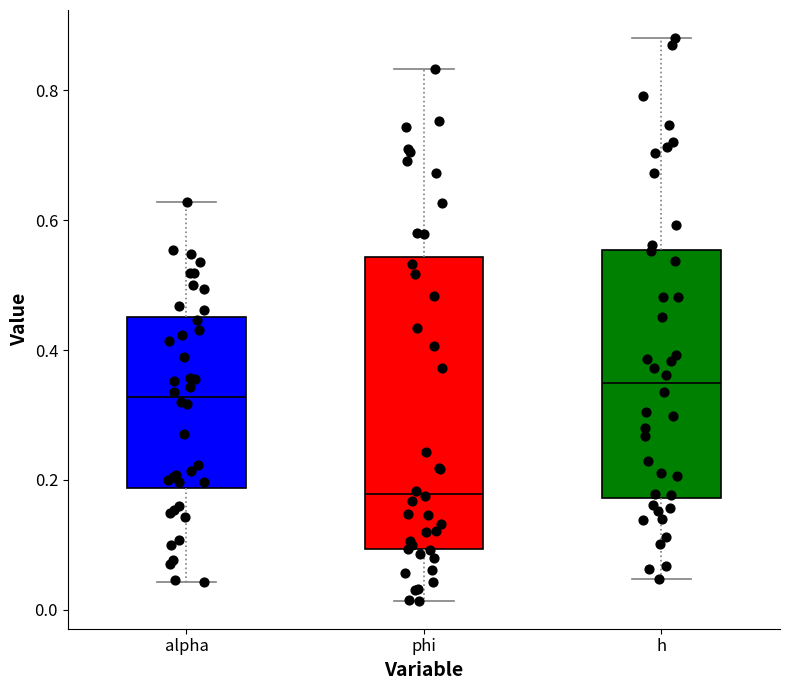

Which box has the lowest median line?

phi